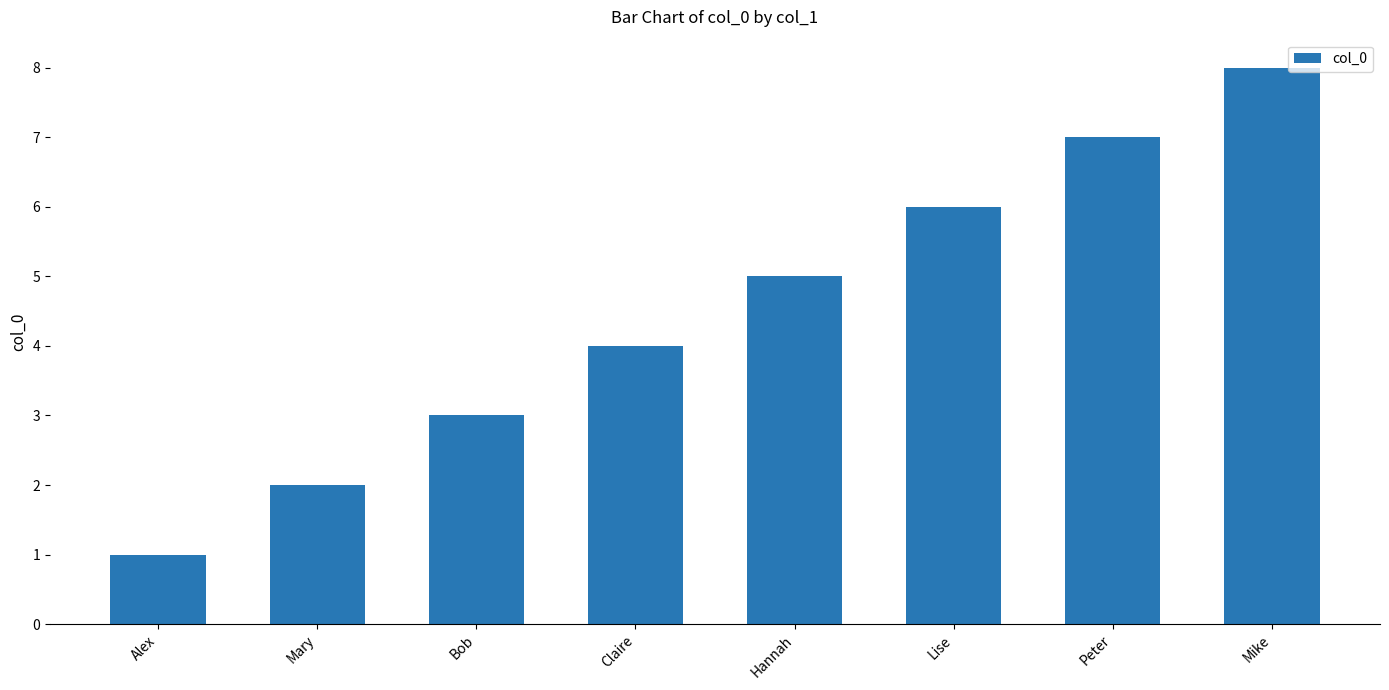

What is the difference between the second highest and minimum values?

6